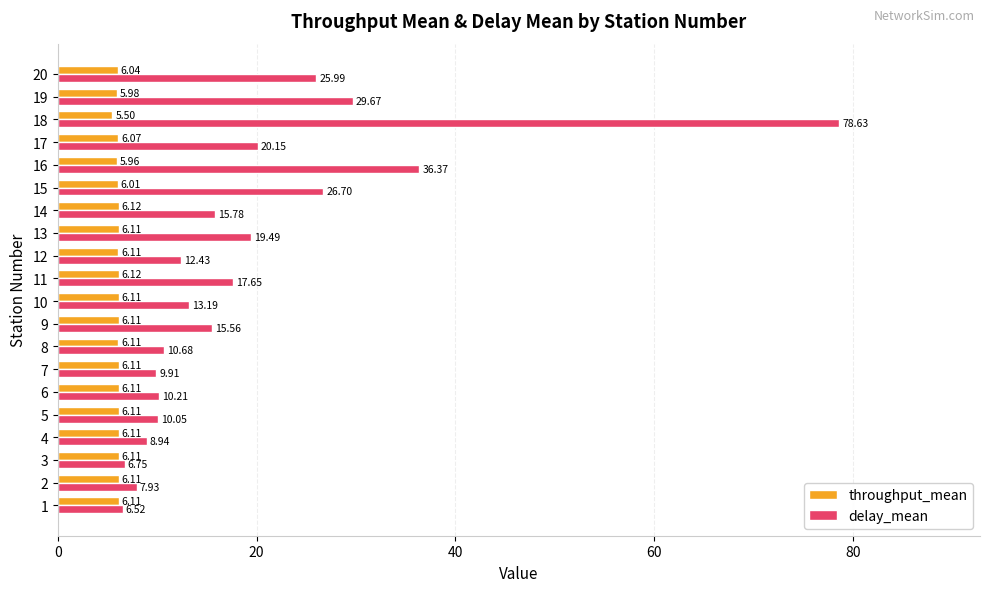

What value does the delay_mean series have at 8?

10.7